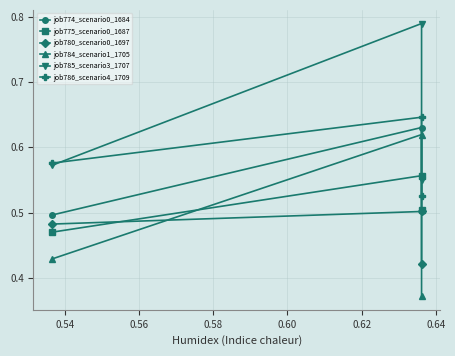

What is the minimum value shown in the chart?

0.4